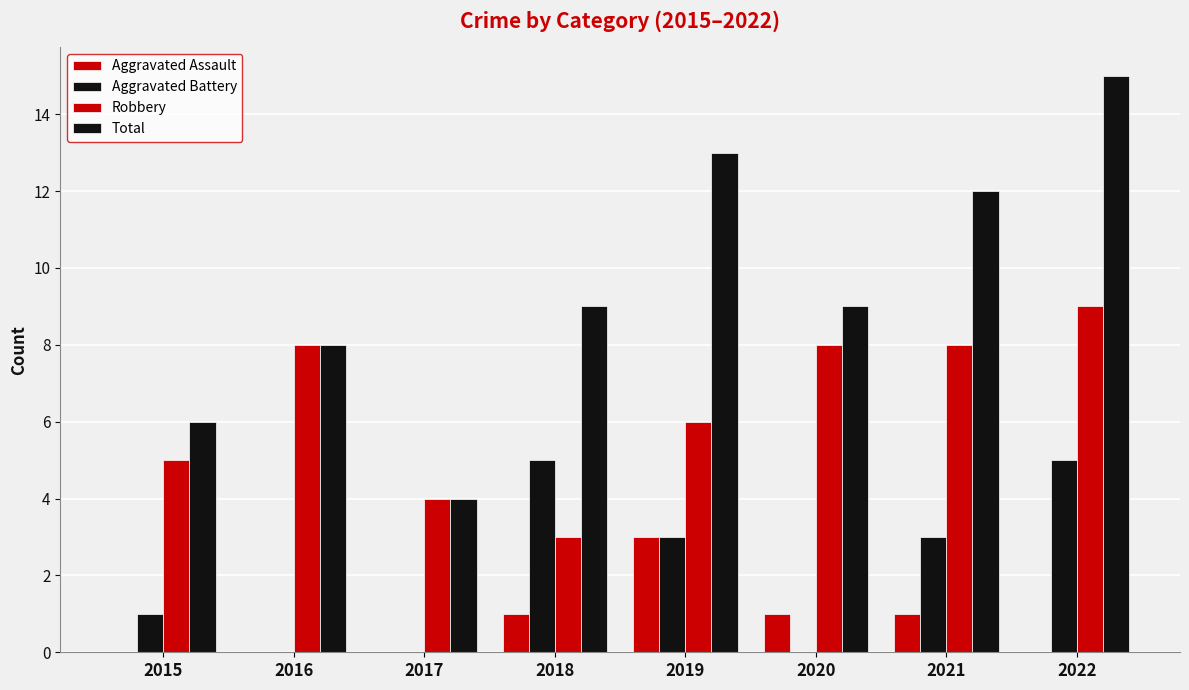

Are the bars horizontal?

No